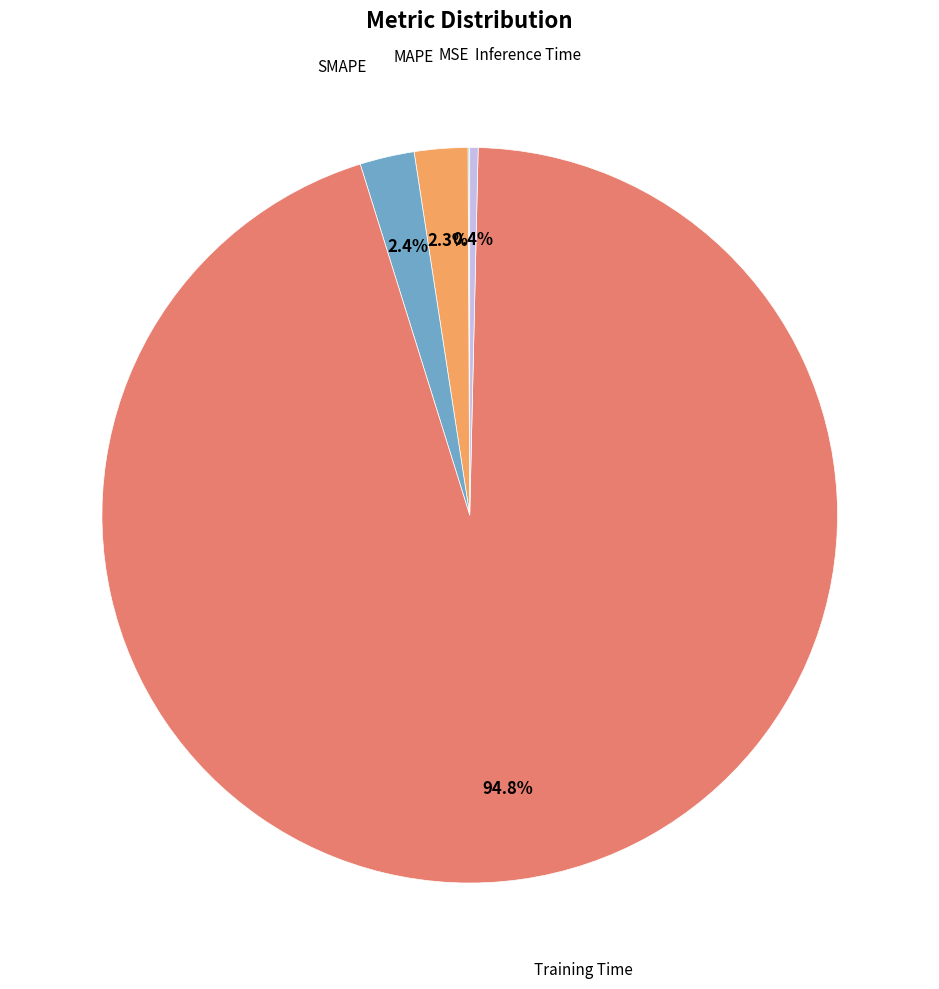

Is there a majority slice in this chart?

Yes